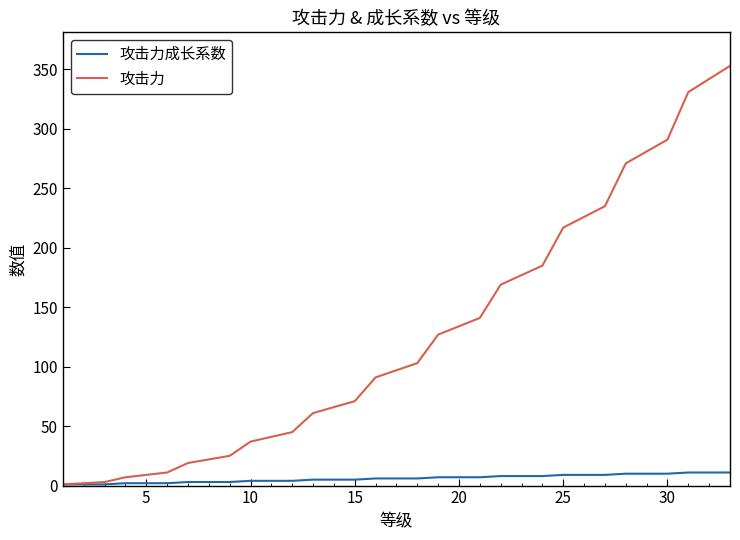

What is the greatest value displayed?

353